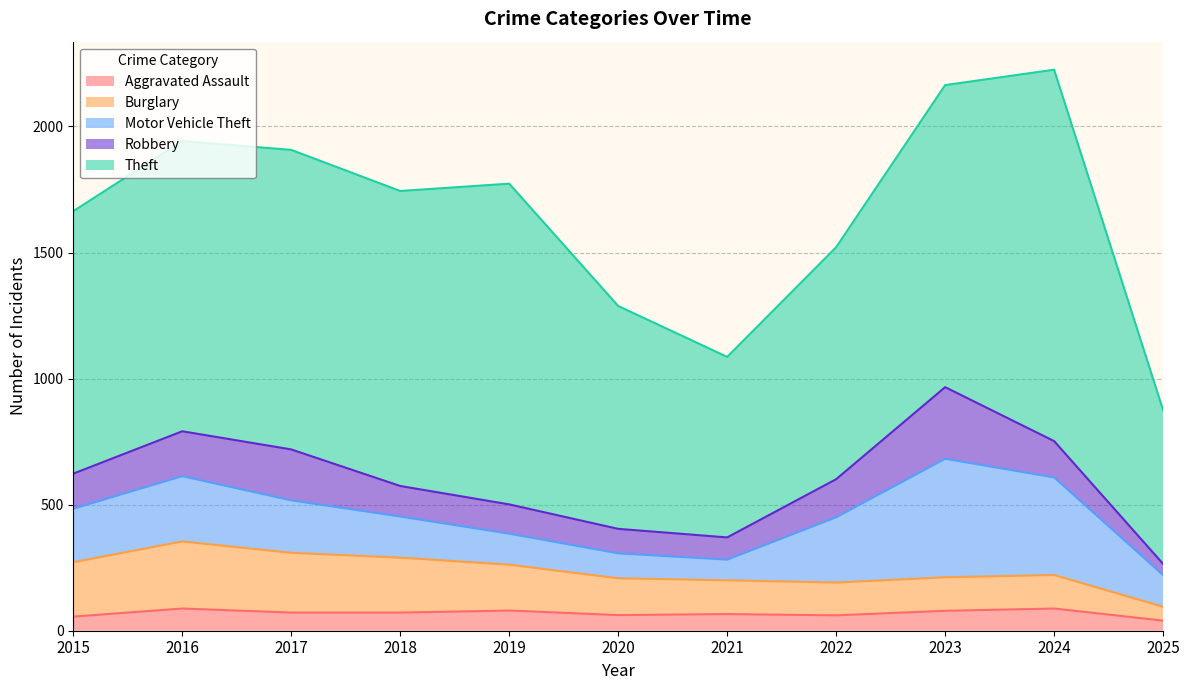

True or false: Motor Vehicle Theft and Aggravated Assault cross at least once.

False